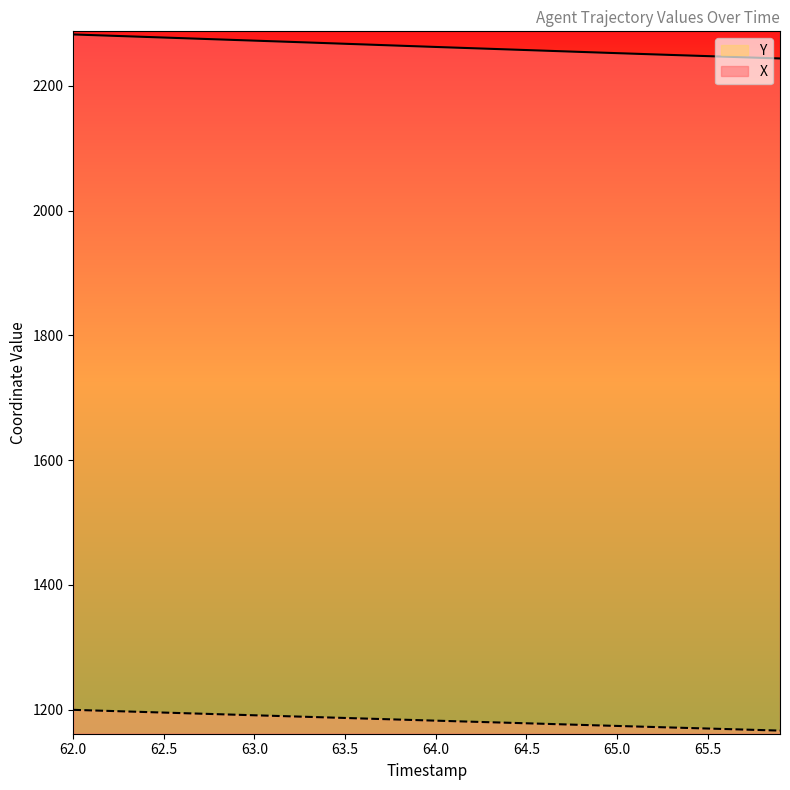

What is the minimum value shown in the chart?

1166.5